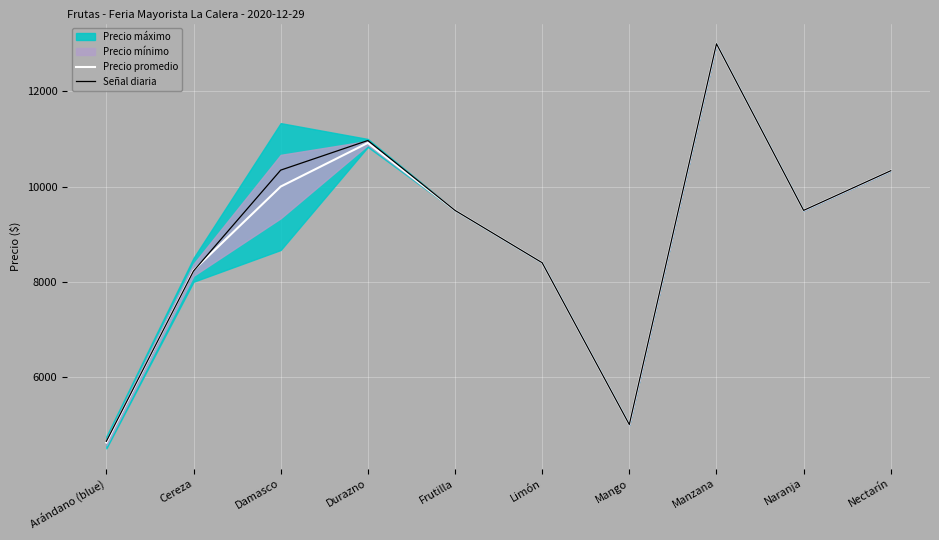

Where does the Precio promedio series first go above 9500?

Damasco